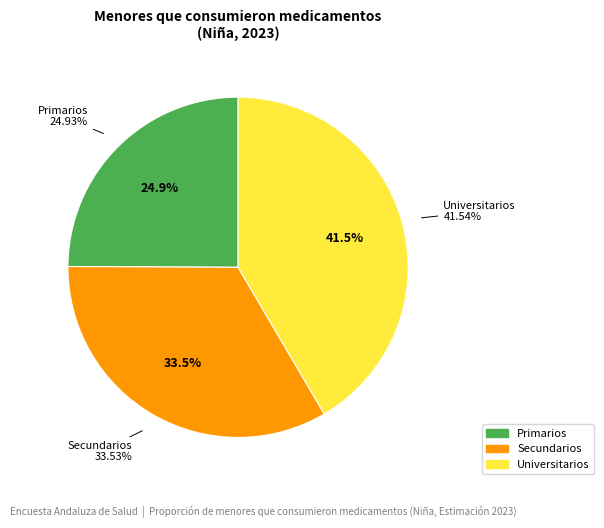

To the nearest percent, what is the difference between the largest and smallest slice percentages?

17%